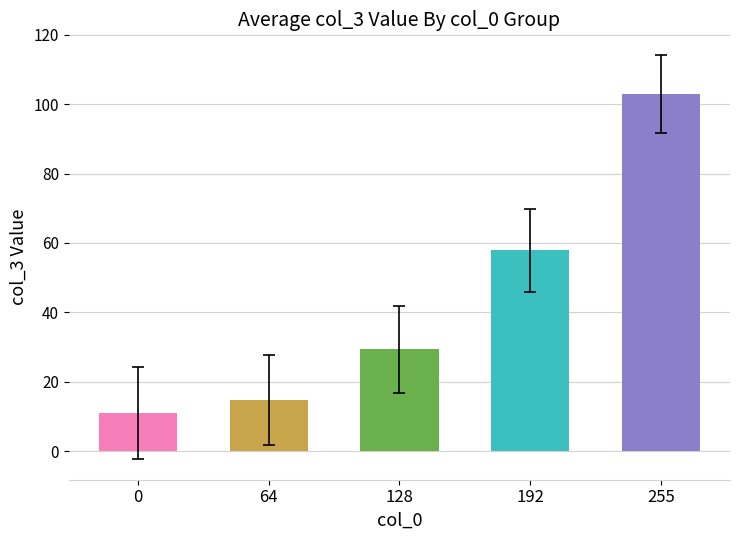

Reading right to left, list all the values displayed in this chart.

255=103.1	192=57.9	128=29.4	64=14.8	0=11.0